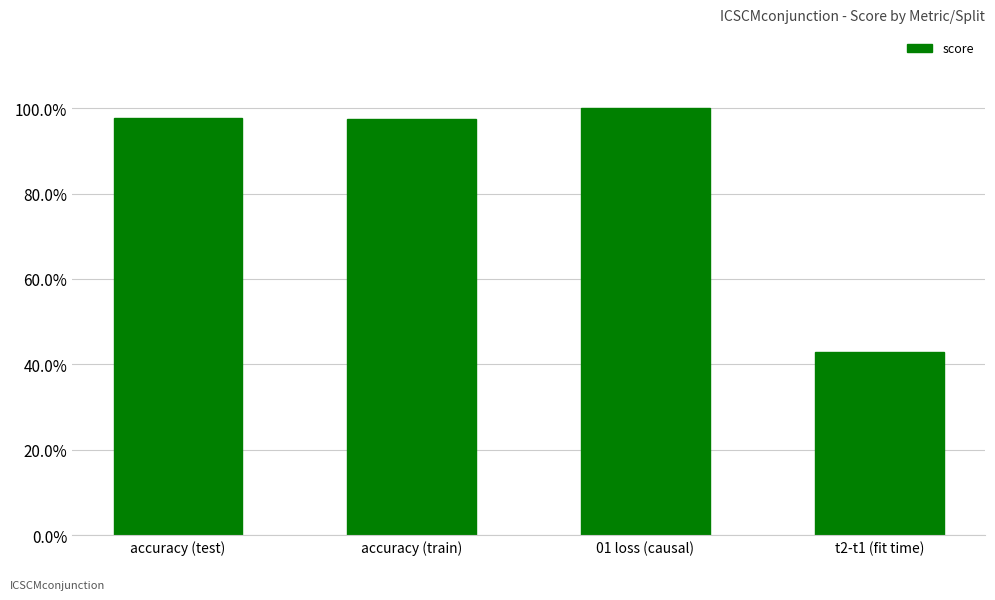

Does the chart contain any negative values?

No